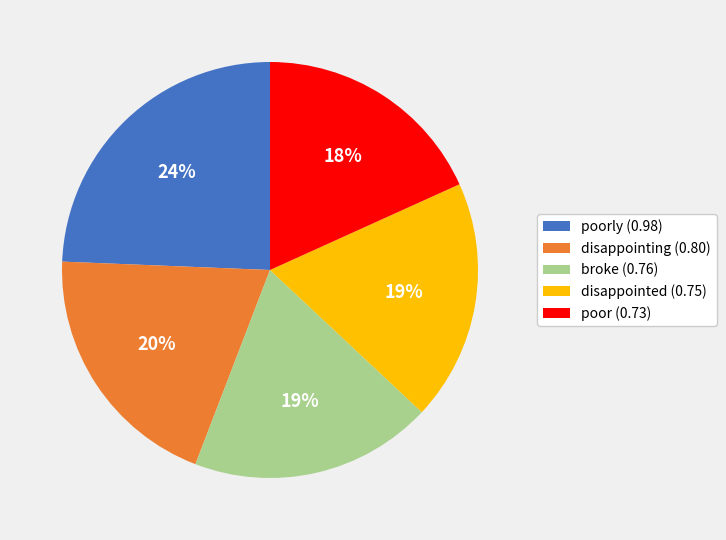

True or false: broke (0.76) accounts for 19% of the total.

True